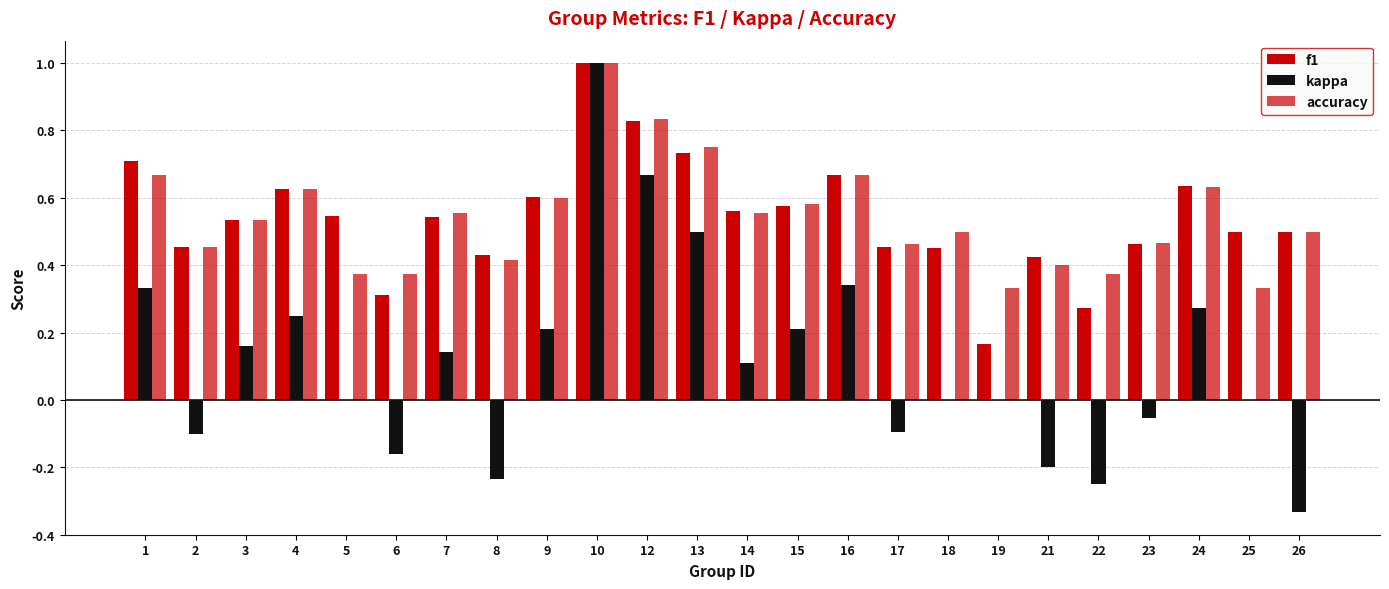

Are the bars grouped side by side (vs. stacked)?

Yes